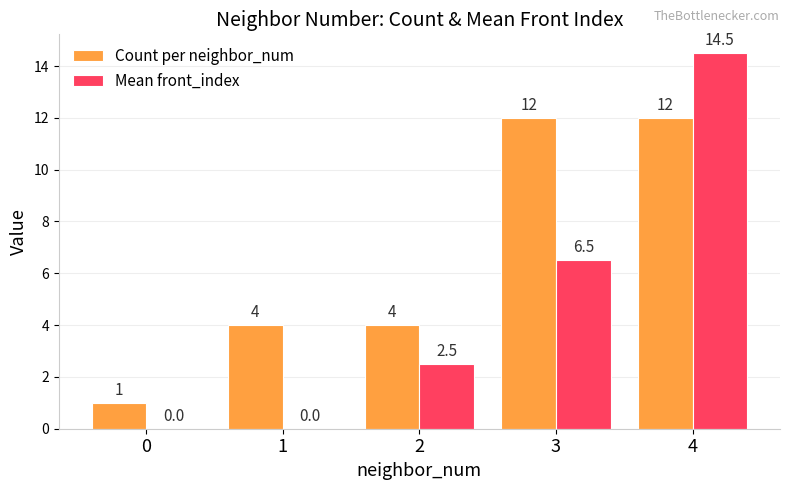

Count the Count per neighbor_num values in the range 4 to 12.

4